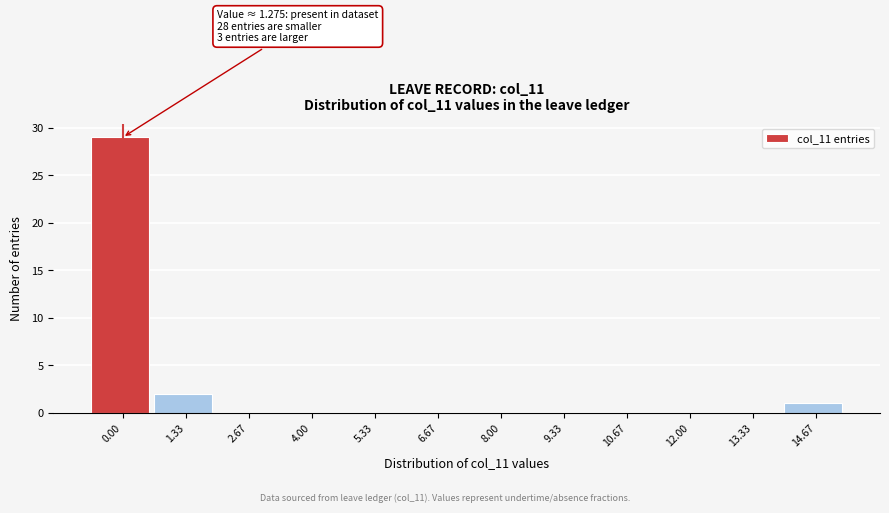

Reading right to left, what are all the values shown in this chart?

14.67=1	13.33=0	12.00=0	10.67=0	9.33=0	8.00=0	6.67=0	5.33=0	4.00=0	2.67=0	1.33=2	0.00=29